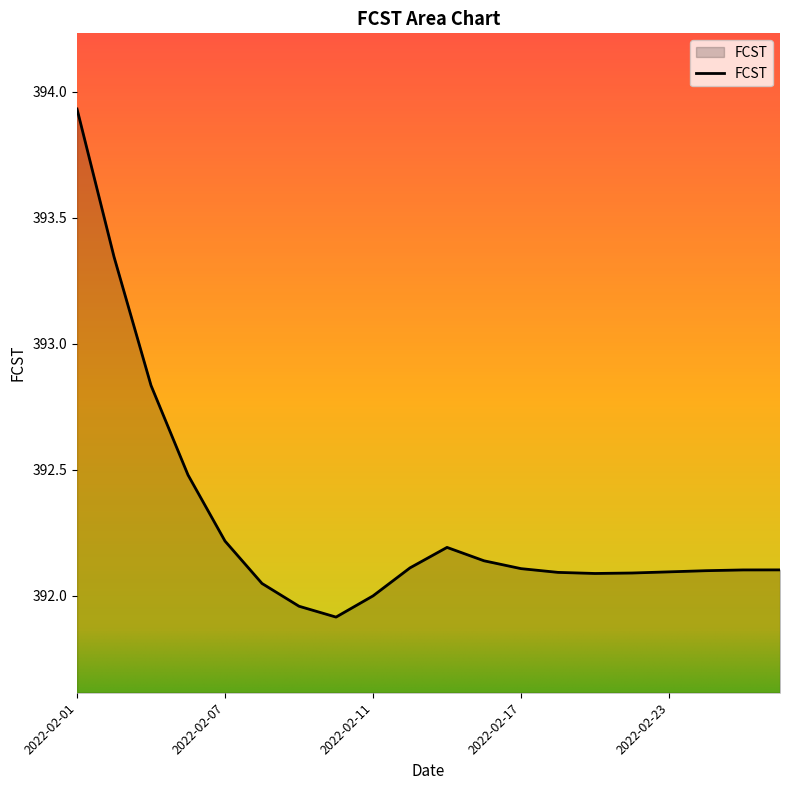

What is the difference between the maximum and minimum values?

2.0